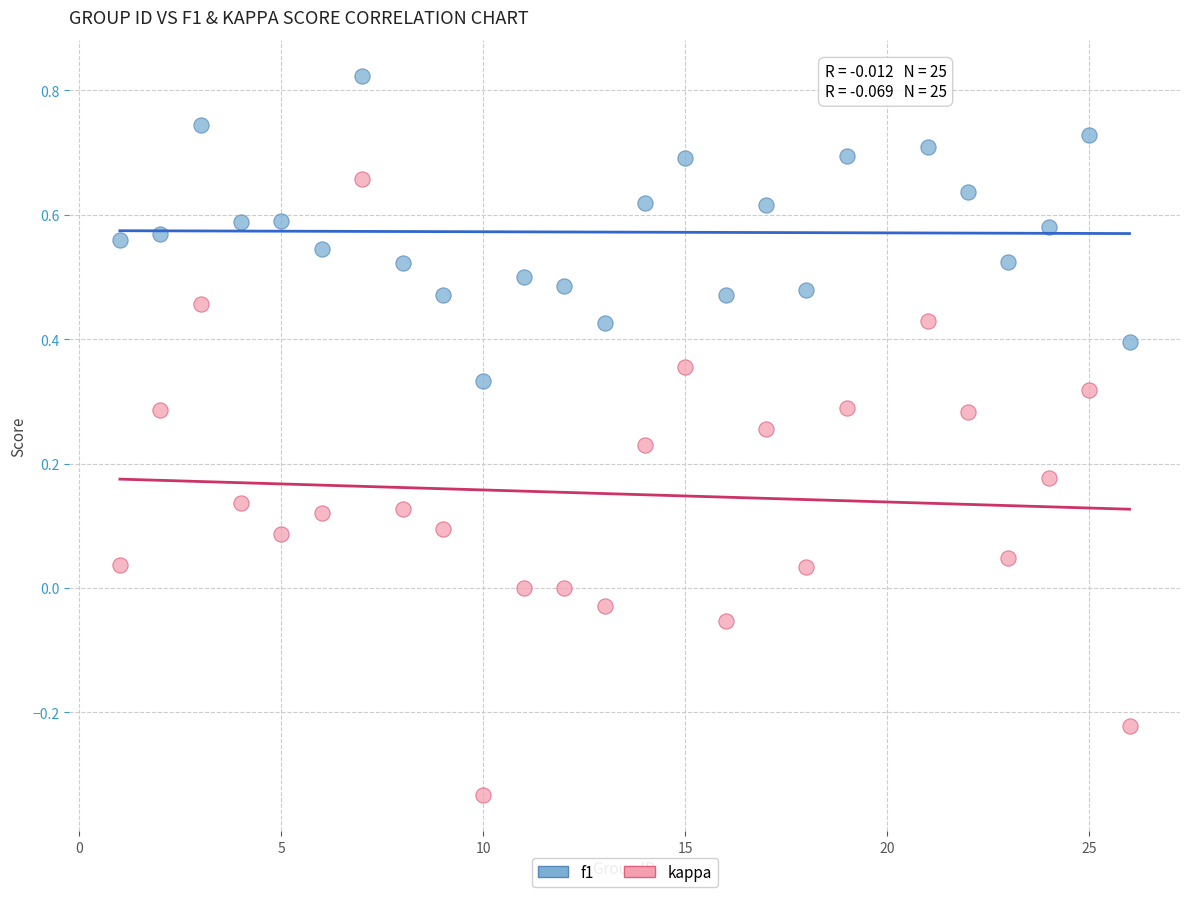

Across all data points, what is the range of Y values (max minus min)?

1.2